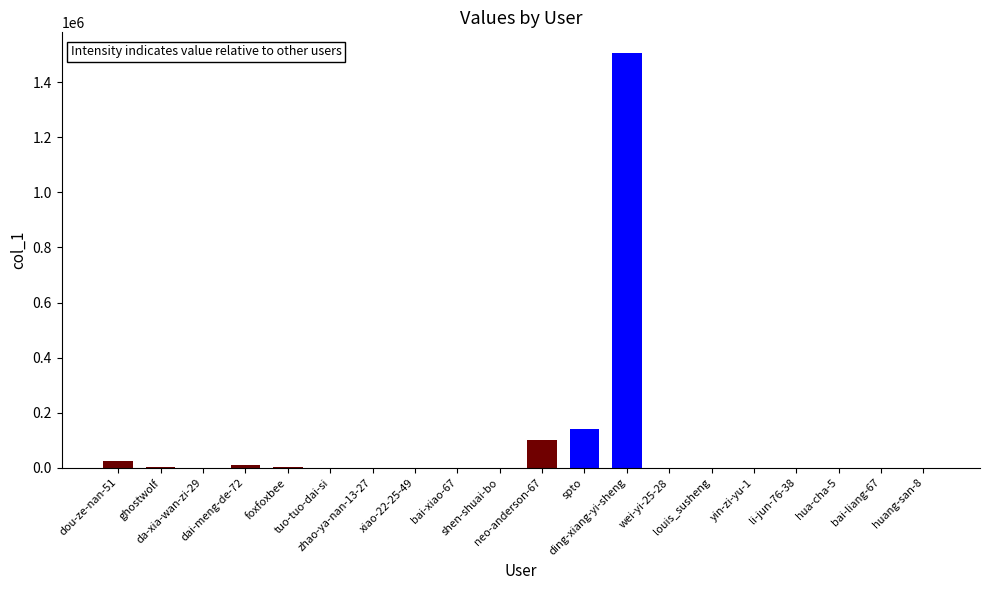

What is the sum of all values?

1795338